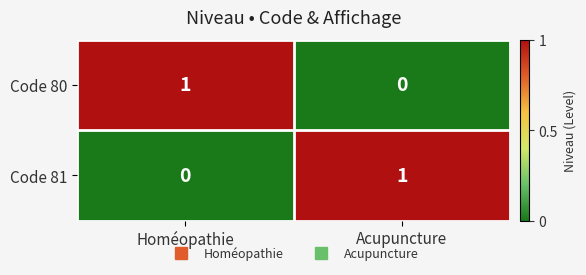

Reading left to right, extract all data points from this chart.

Code 80: Homéopathie=1	Acupuncture=0
Code 81: Homéopathie=0	Acupuncture=1